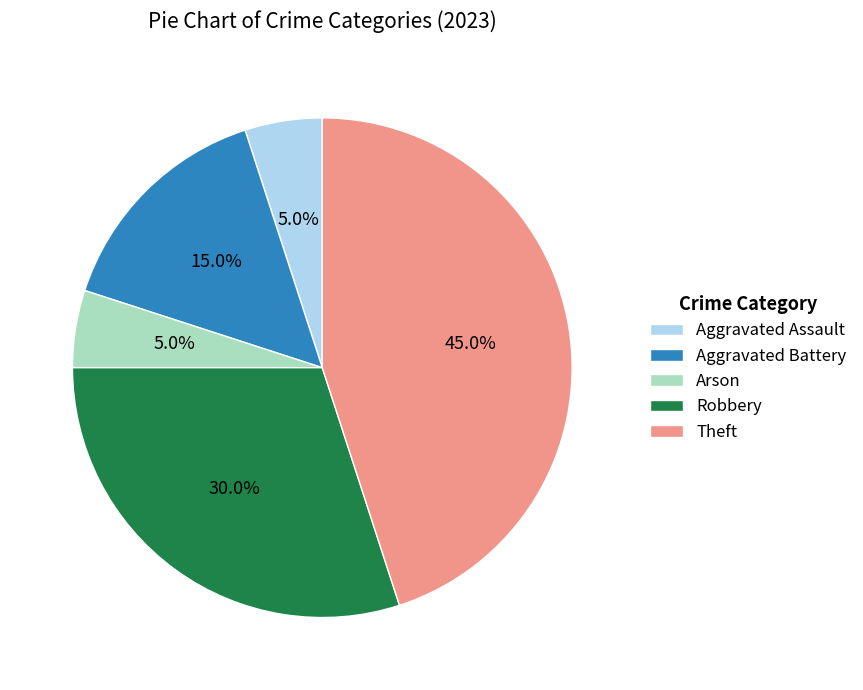

What is the largest slice in the pie chart?

Theft